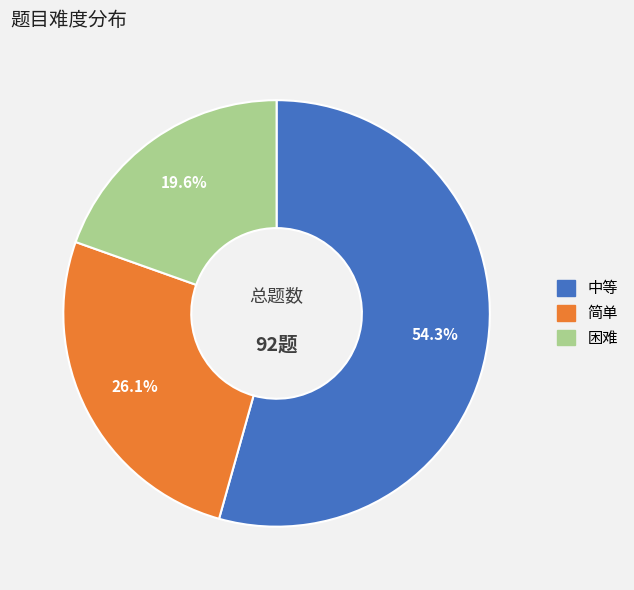

What is the smallest slice in the pie chart?

困难